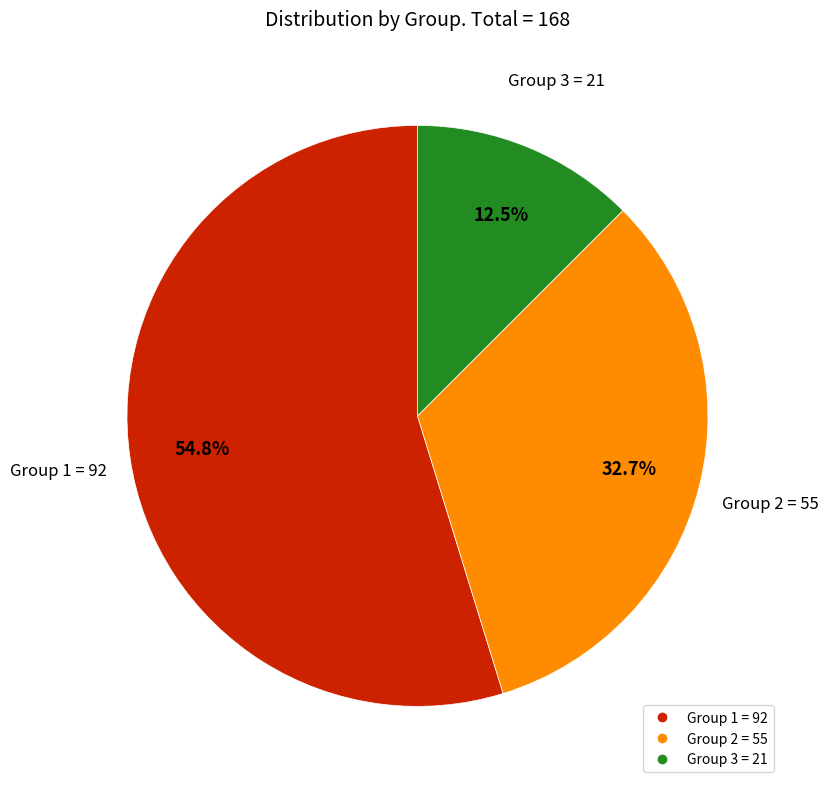

Is there a majority slice in this chart?

Yes